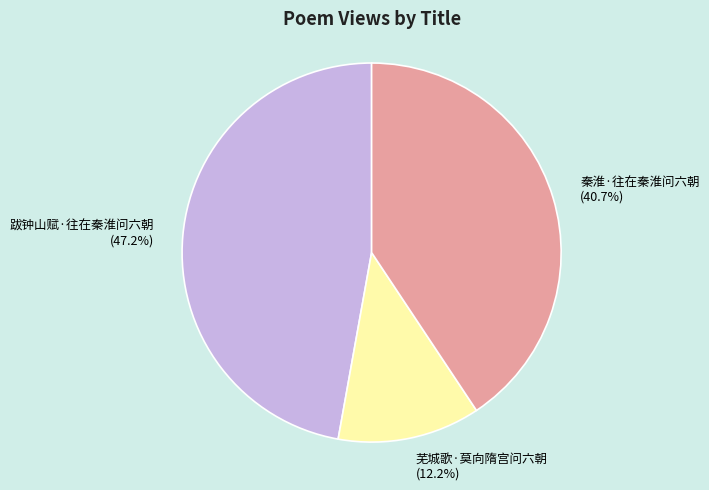

Does any single category account for the majority?

No